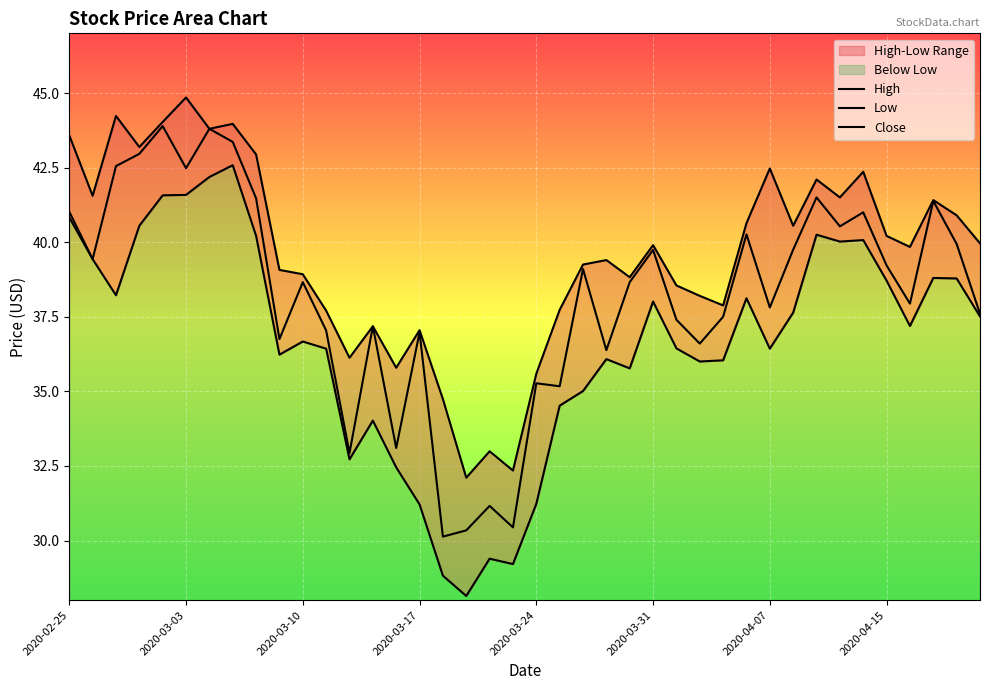

Reading right to left, what are all the values shown in this chart?

High: 40.0	40.9	41.4	39.8	40.2	42.4	41.5	42.1	40.5	42.5	40.6	37.9	38.2	38.5	39.9	38.8	39.4	39.2	37.7	35.6	32.3	33.0	32.1	34.7	37.0	35.8	37.2	36.1	37.7	38.9	39.1	42.9	44.0	43.8	44.9	44.0	43.2	44.2	41.6	43.6
Low: 37.5	38.8	38.8	37.2	38.7	40.1	40.0	40.2	37.6	36.4	38.1	36.0	36.0	36.4	38.0	35.8	36.1	35.0	34.5	31.2	29.2	29.4	28.1	28.8	31.2	32.5	34.0	32.7	36.4	36.7	36.2	40.2	42.6	42.2	41.6	41.6	40.5	38.2	39.4	40.8
Close: 37.6	39.9	41.4	37.9	39.2	41.0	40.5	41.5	39.8	37.8	40.3	37.5	36.6	37.4	39.7	38.7	36.4	39.1	35.2	35.3	30.4	31.2	30.3	30.1	37.0	33.1	37.2	32.9	37.0	38.7	36.8	41.5	43.4	43.8	42.5	43.9	43.0	42.5	39.4	41.0